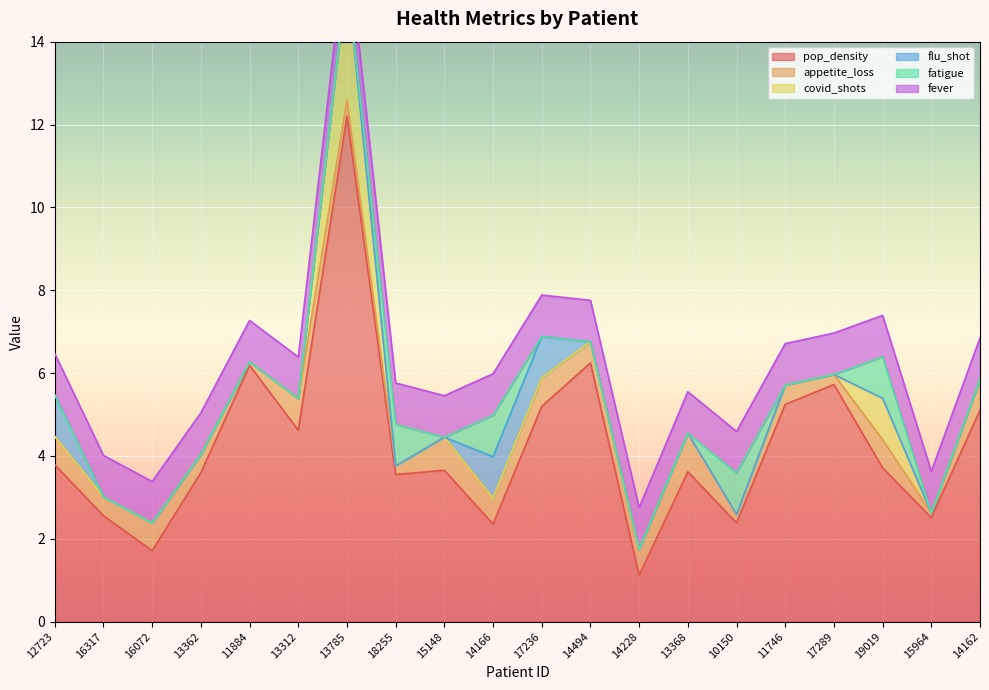

The flu_shot series shows 0.5 at 14228. True or false?

False